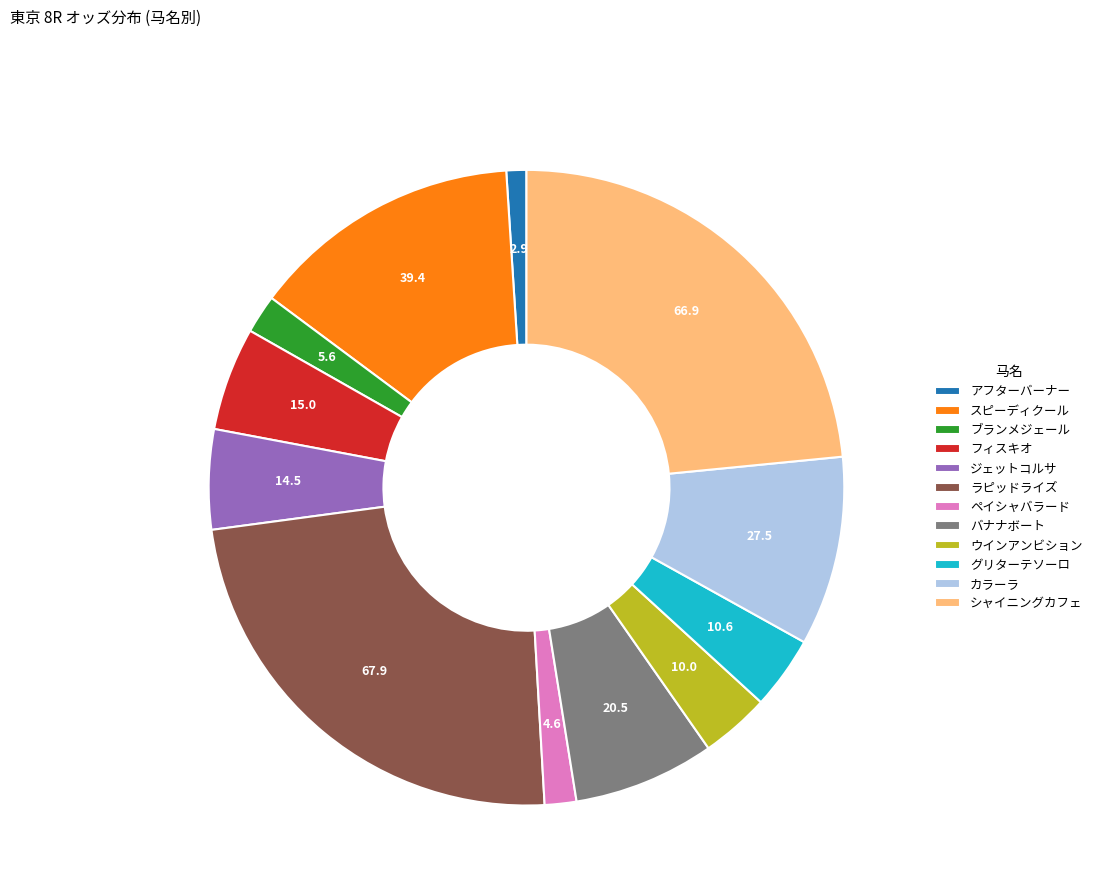

Does カラーラ represent more than half of the total?

No